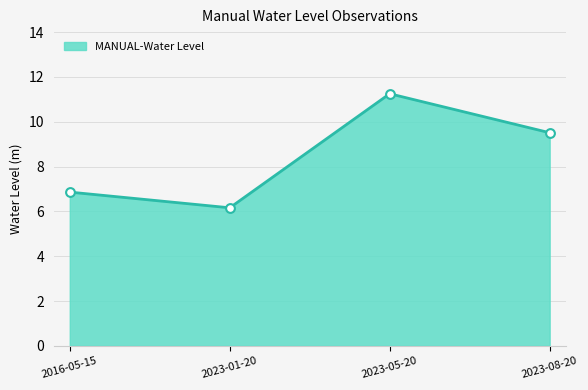

Between 2023-05-20 and 2023-08-20, which is larger?

2023-05-20